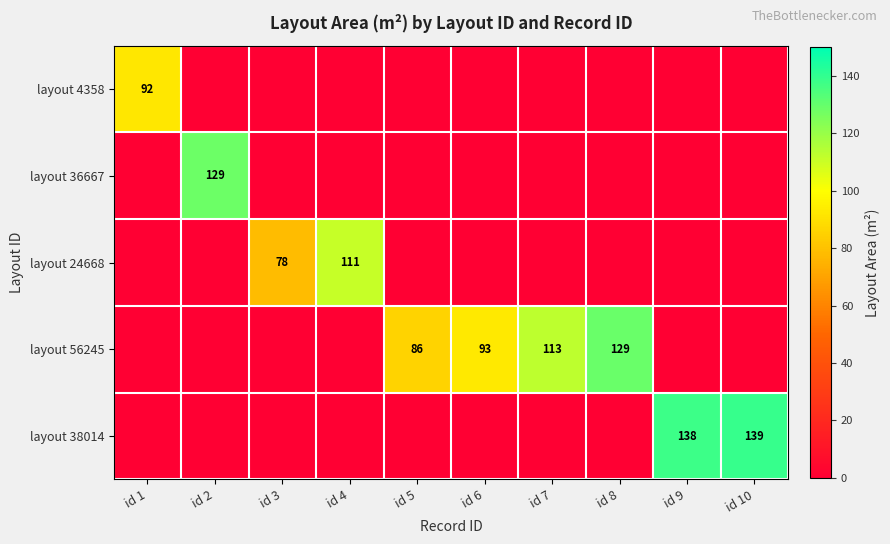

Which series has the largest range (max minus min)?

layout 38014